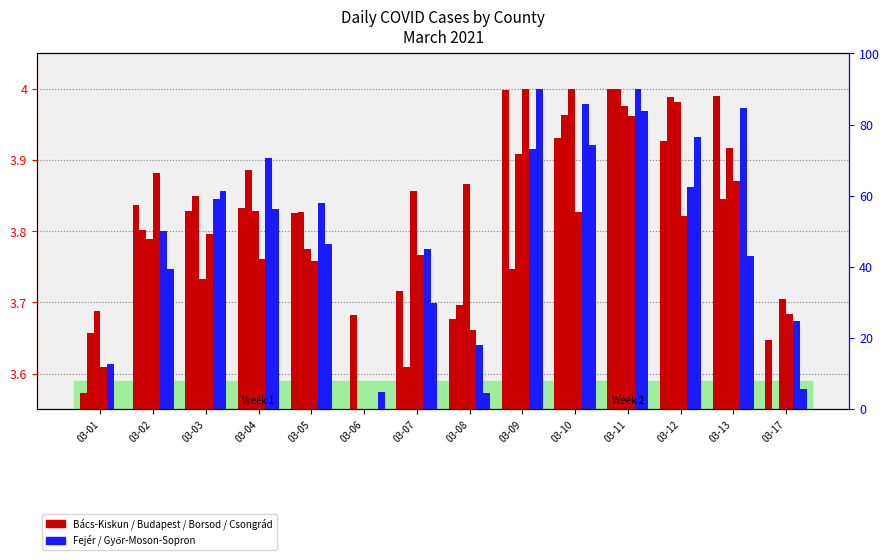

Which label corresponds to the smallest value in the chart?

03-06